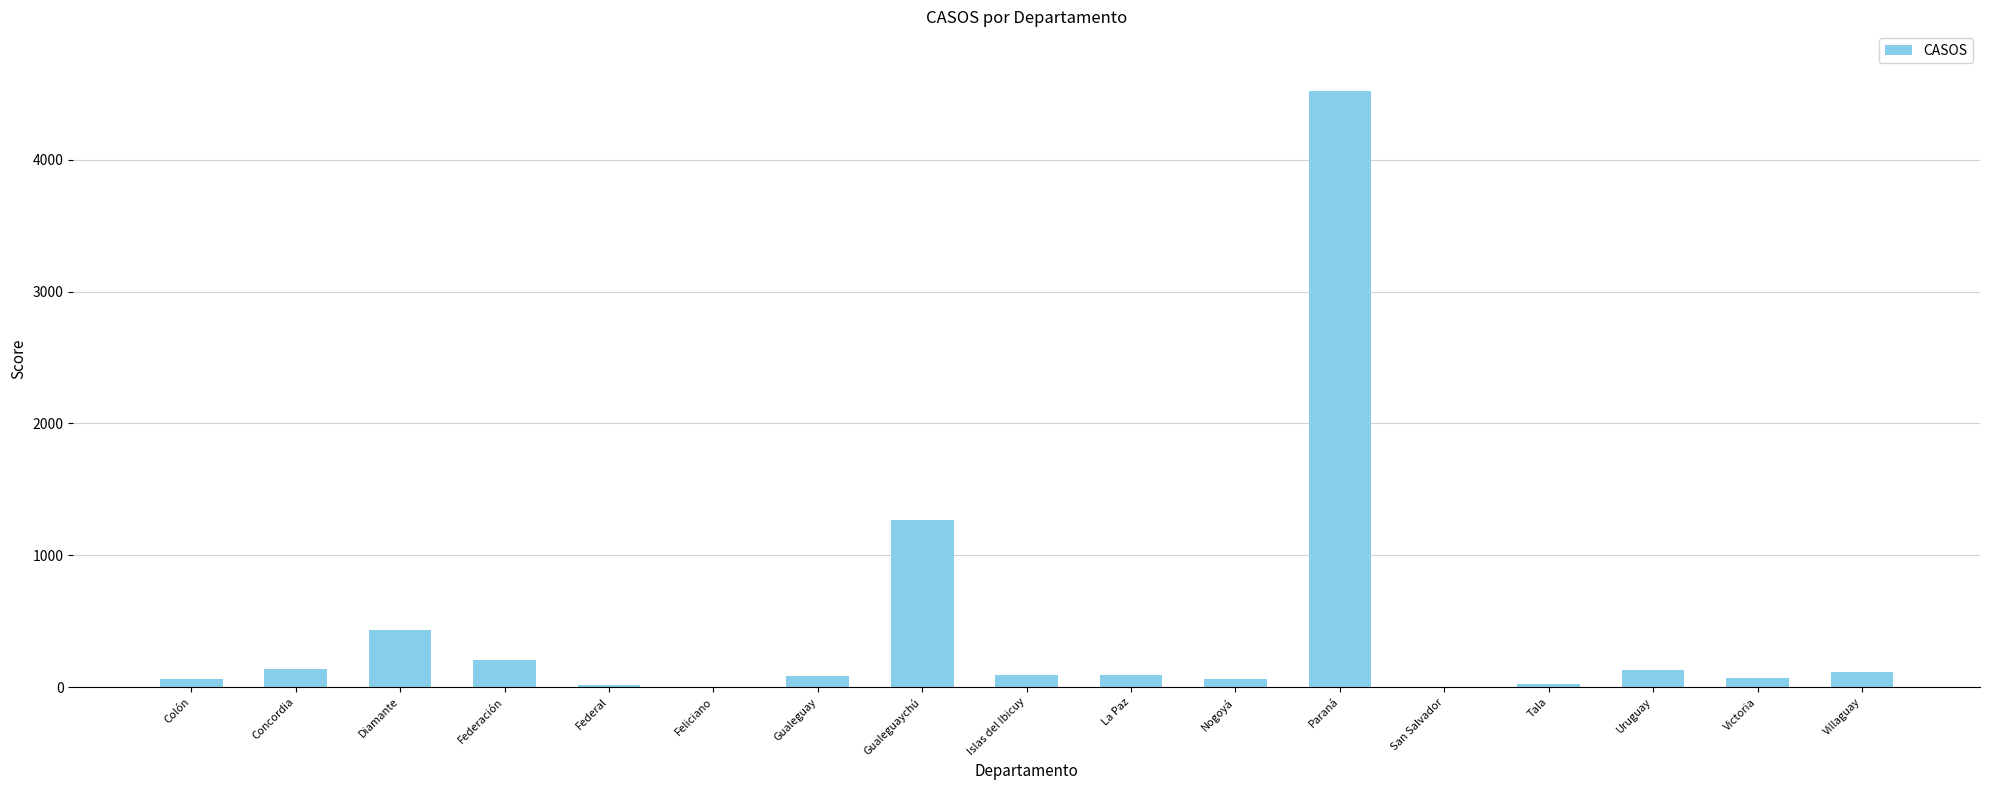

Which category has the highest value across all series?

Paraná